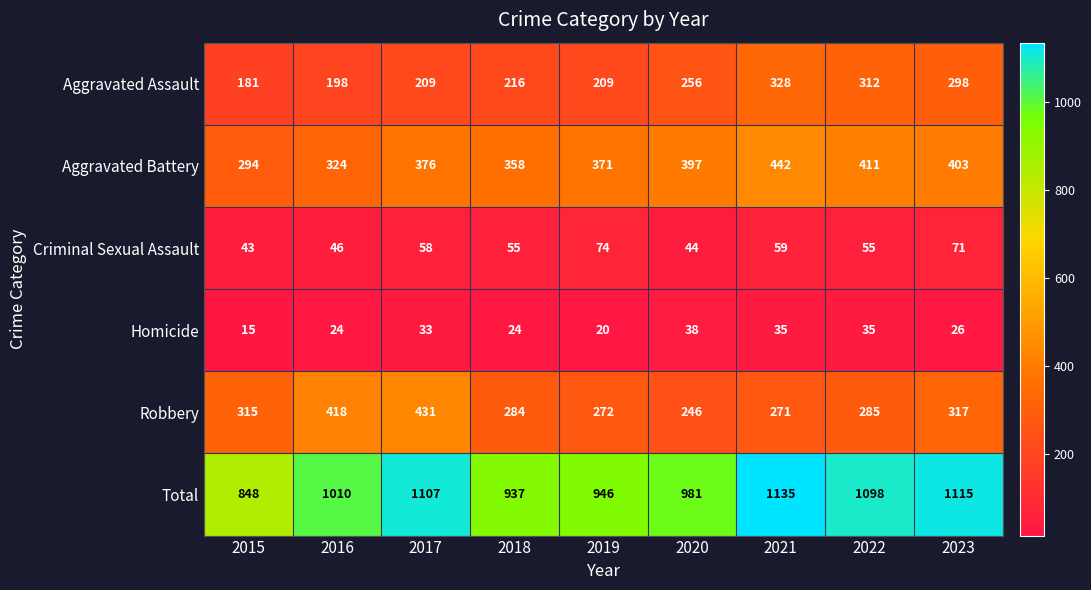

The value of Aggravated Assault at 2017 is 139. True or false?

False